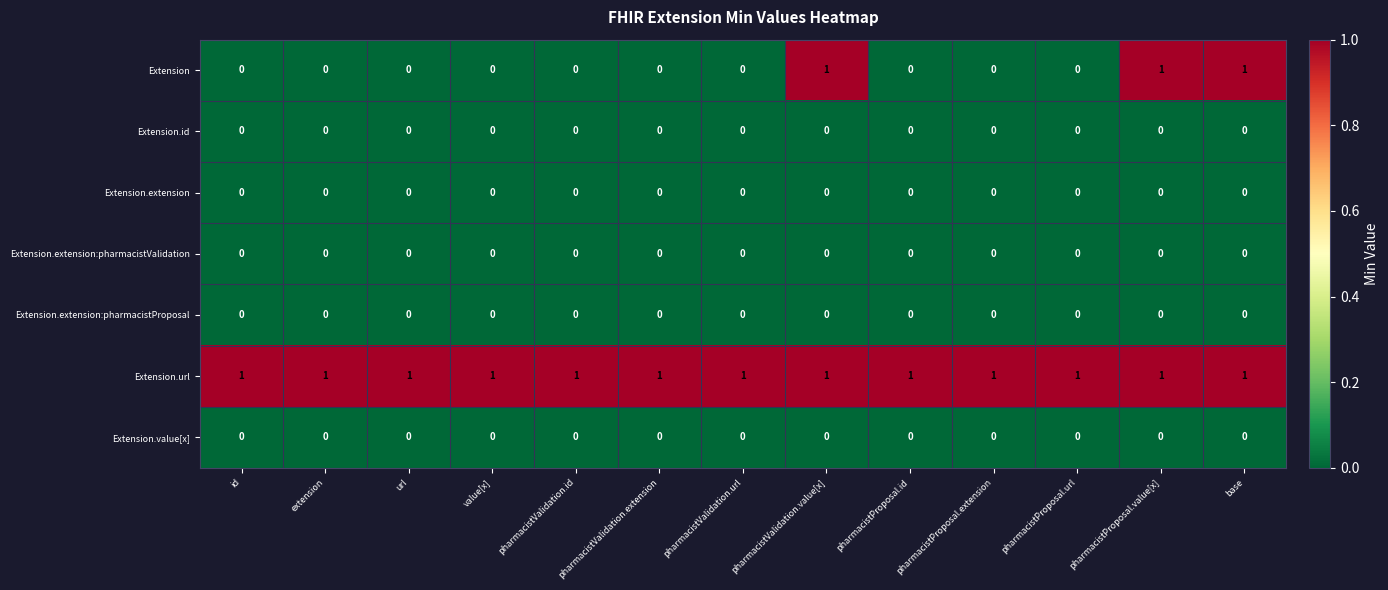

Which series has the largest range (max minus min)?

Extension